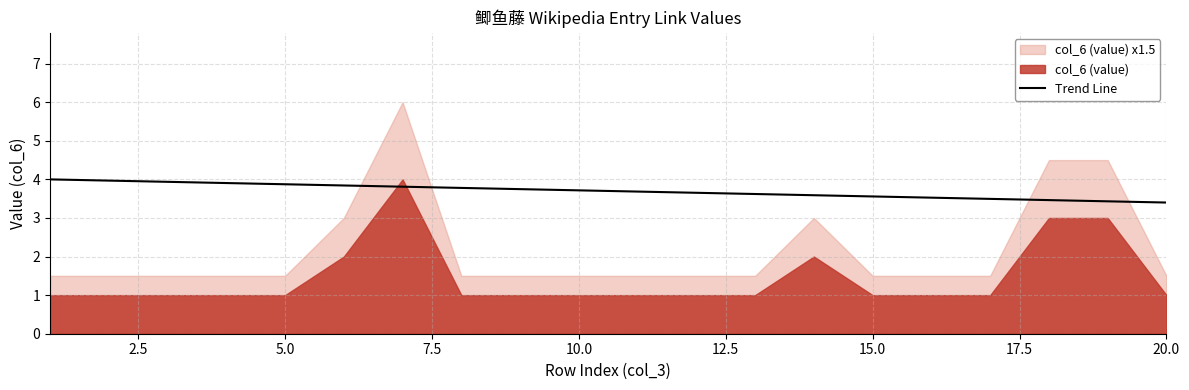

What is the maximum value for Trend Line?

4.0